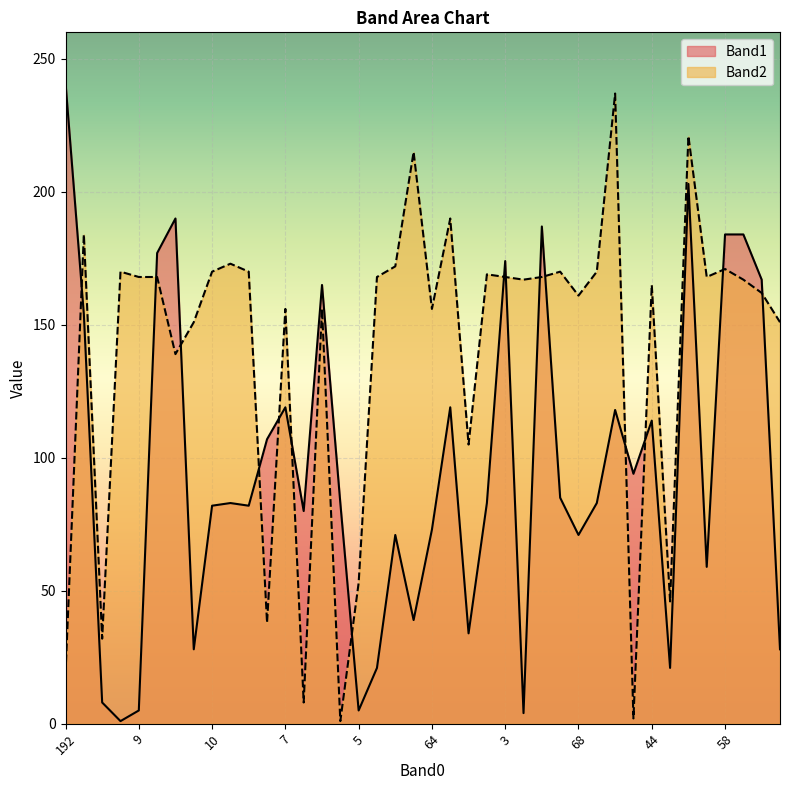

Between which two adjacent categories do Band2 and Band1 first intersect?

192 and 22